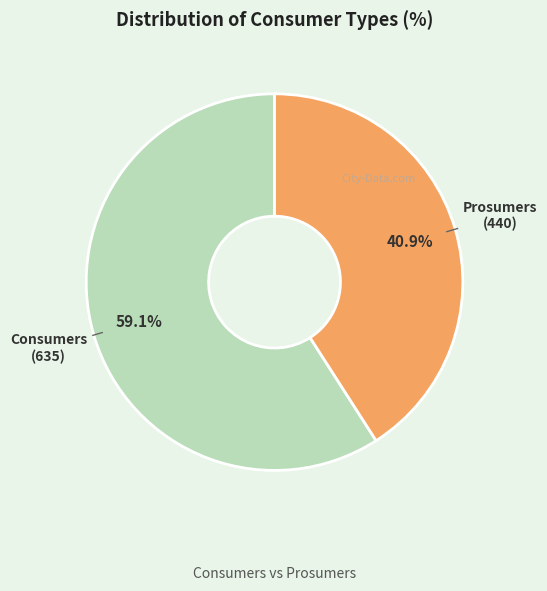

To the nearest percent, what is the average slice percentage?

50%